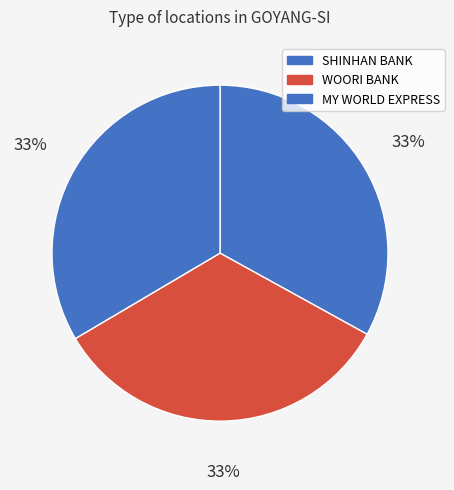

Count the number of slices in the pie.

3